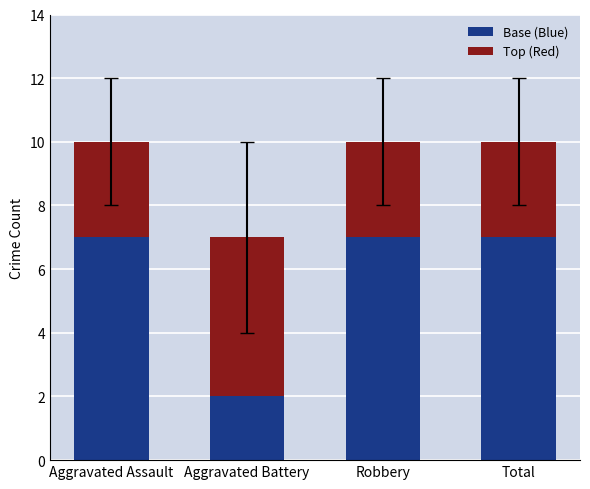

Reading left to right, transcribe the values for Base (Blue).

7	2	7	7